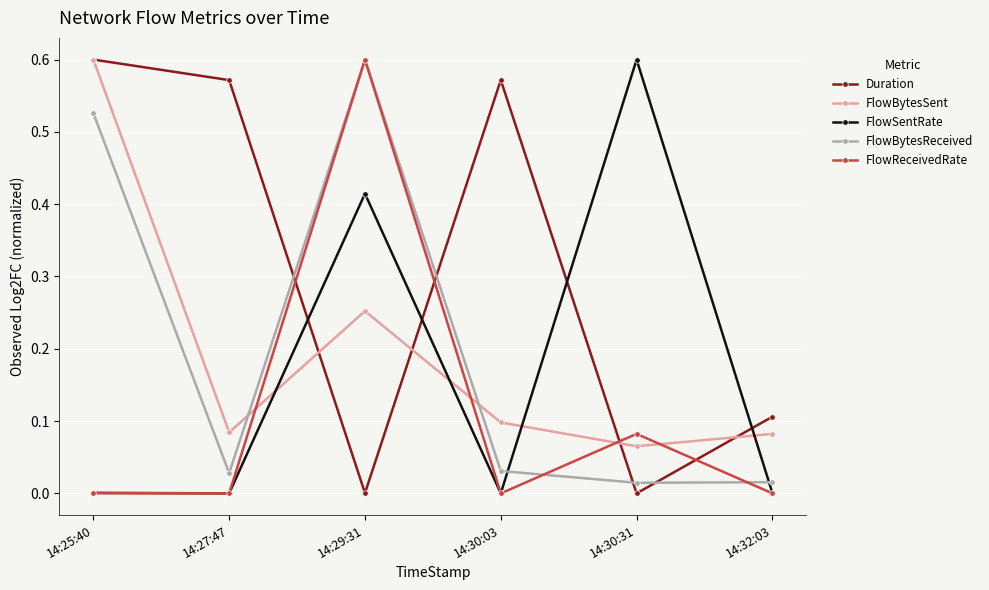

At which category is the sum across all series the highest?

14:29:31